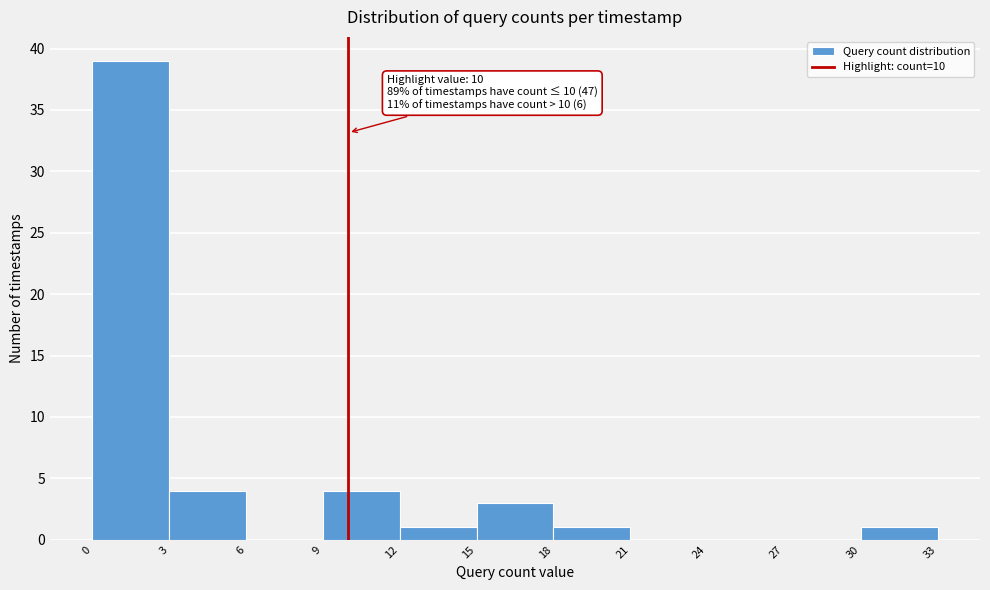

Over which range of the x-axis is the bar tallest?

0 to 3